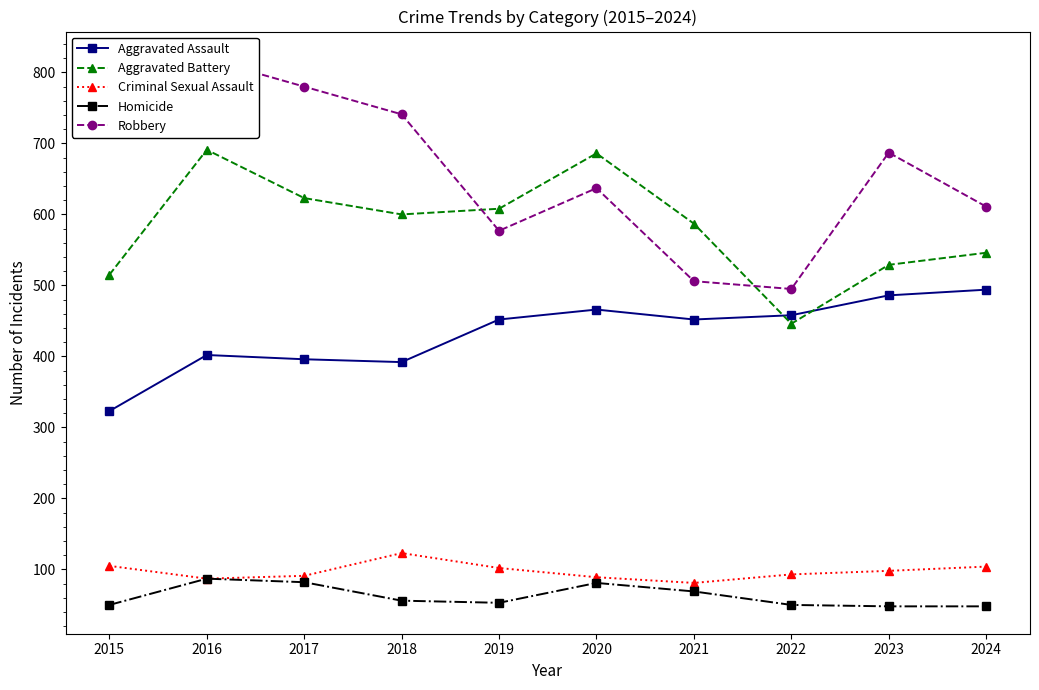

Reading right to left, list all the values displayed in this chart.

Aggravated Assault: 2024=494	2023=486	2022=458	2021=452	2020=466	2019=452	2018=392	2017=396	2016=402	2015=323
Aggravated Battery: 2024=546	2023=529	2022=446	2021=587	2020=686	2019=608	2018=600	2017=623	2016=691	2015=515
Criminal Sexual Assault: 2024=104	2023=98	2022=93	2021=81	2020=89	2019=102	2018=123	2017=91	2016=87	2015=105
Homicide: 2024=48	2023=48	2022=50	2021=69	2020=81	2019=53	2018=56	2017=82	2016=87	2015=50
Robbery: 2024=611	2023=687	2022=495	2021=506	2020=637	2019=577	2018=741	2017=780	2016=819	2015=726